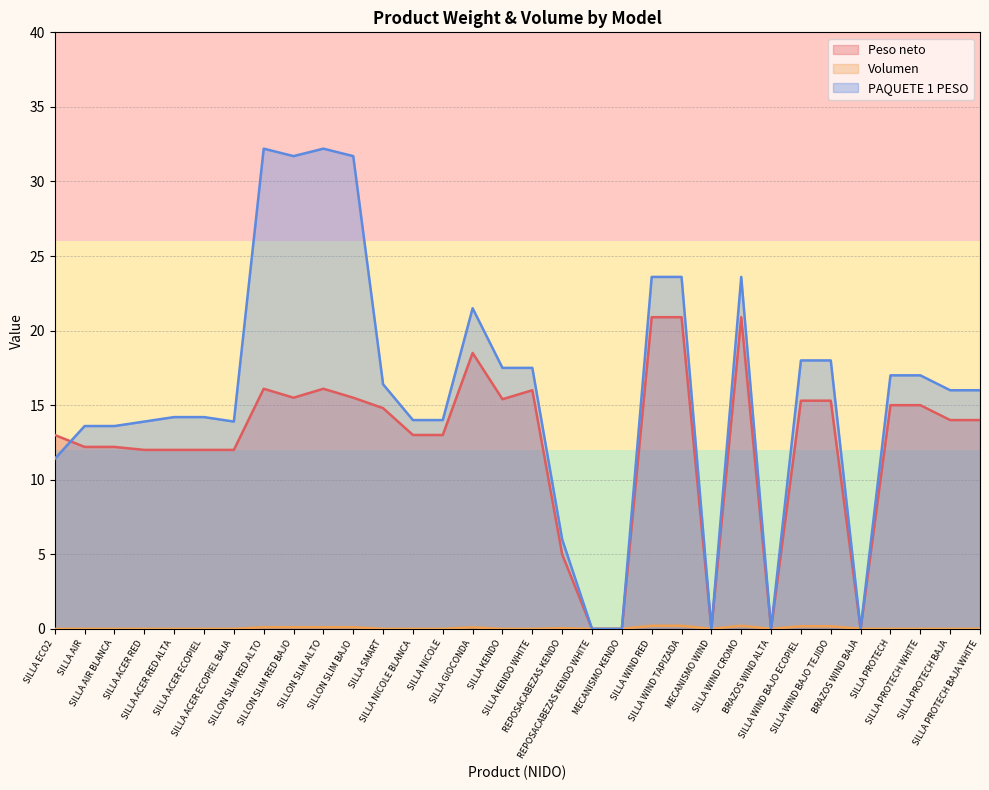

Rank the categories by Peso neto value from highest to lowest.

SILLA WIND RED, SILLA WIND TAPIZADA, SILLA WIND CROMO, SILLA GIOCONDA, SILLON SLIM RED ALTO, SILLON SLIM ALTO, SILLA KENDO WHITE, SILLON SLIM RED BAJO, SILLON SLIM BAJO, SILLA KENDO, SILLA WIND BAJO ECOPIEL, SILLA WIND BAJO TEJIDO, SILLA PROTECH, SILLA PROTECH WHITE, SILLA SMART, SILLA PROTECH BAJA, SILLA PROTECH BAJA WHITE, SILLA ECO2, SILLA NICOLE BLANCA, SILLA NICOLE, SILLA AIR, SILLA AIR BLANCA, SILLA ACER RED, SILLA ACER RED ALTA, SILLA ACER ECOPIEL, SILLA ACER ECOPIEL BAJA, REPOSACABEZAS KENDO, REPOSACABEZAS KENDO WHITE, MECANISMO KENDO, MECANISMO WIND, BRAZOS WIND ALTA, BRAZOS WIND BAJA